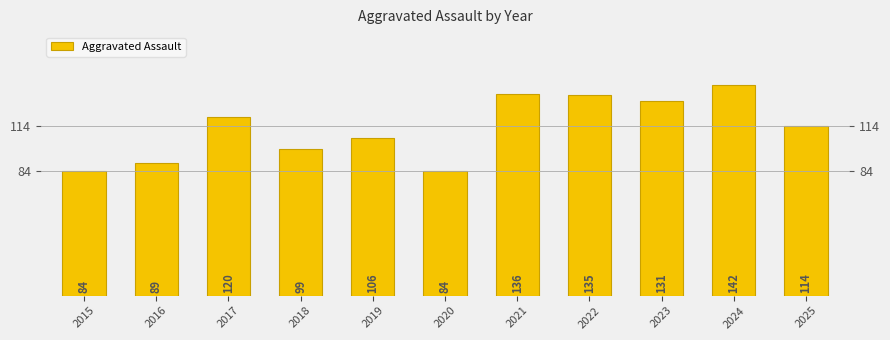

What is the change in value from 2021 to 2025?

-22